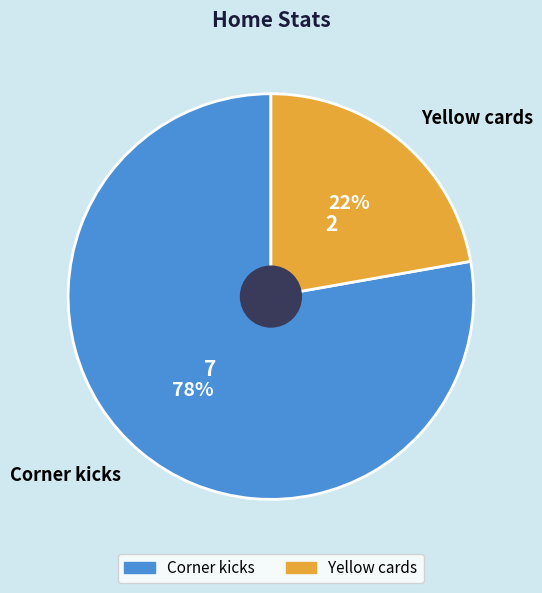

Which slice represents more than half of the pie?

Corner kicks